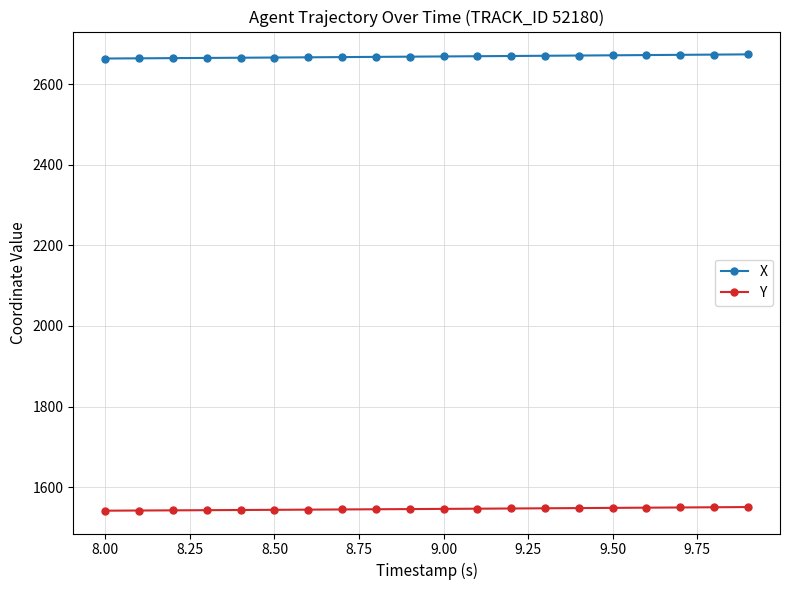

True or false: X and Y intersect in this chart.

False